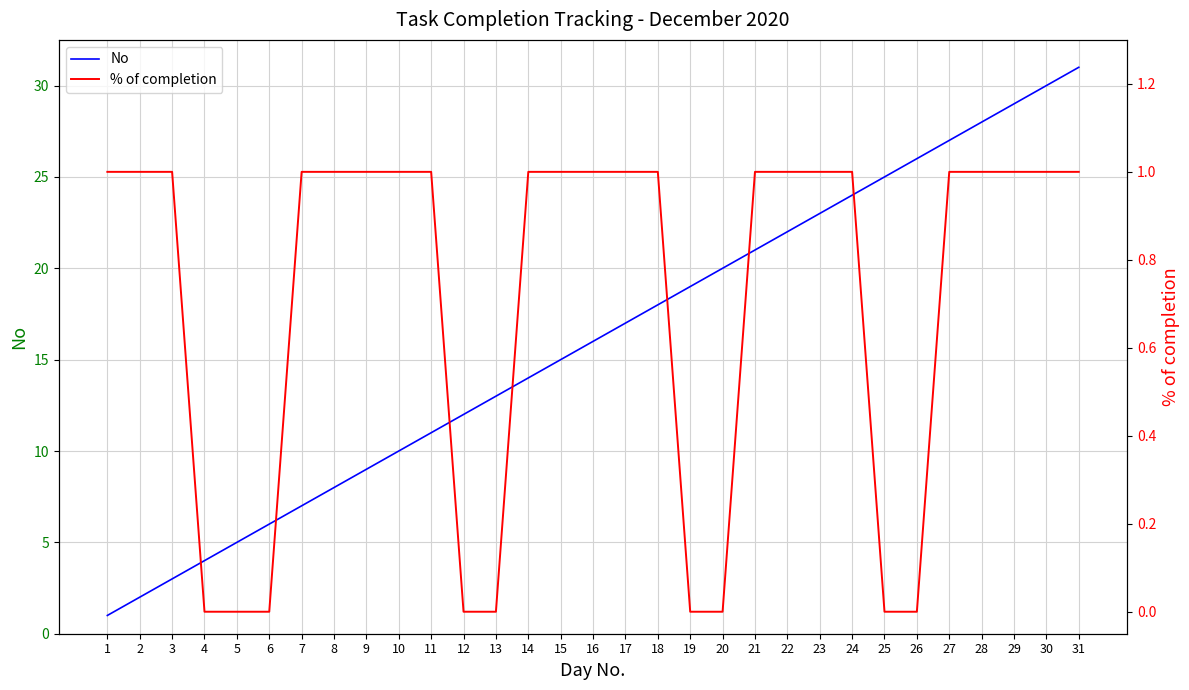

Reading right to left, transcribe all the data shown in this chart.

No: 31	30	29	28	27	26	25	24	23	22	21	20	19	18	17	16	15	14	13	12	11	10	9	8	7	6	5	4	3	2	1
% of completion: 1	1	1	1	1	0	0	1	1	1	1	0	0	1	1	1	1	1	0	0	1	1	1	1	1	0	0	0	1	1	1